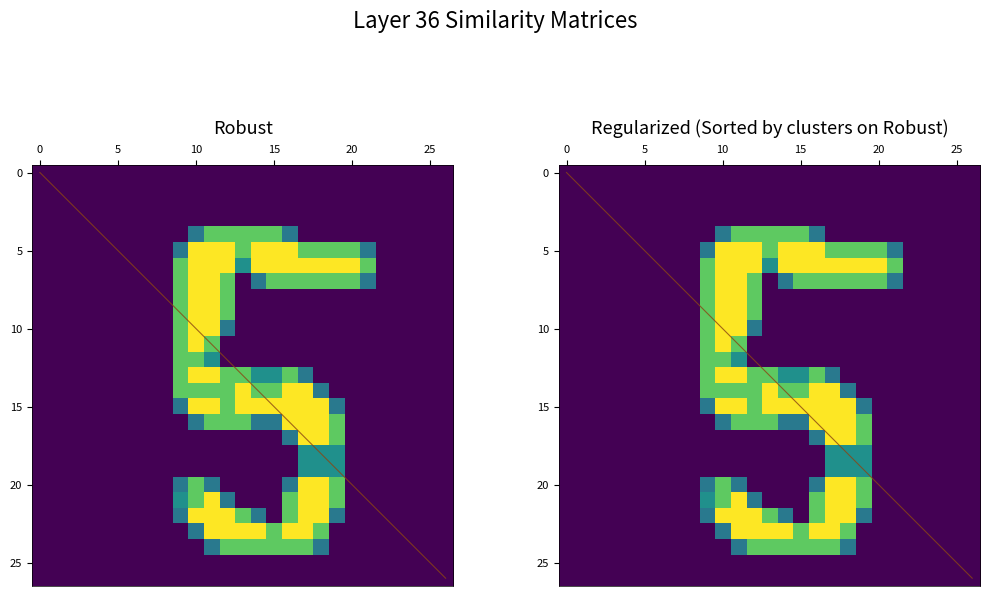

At which label does 10 reach its peak?

10